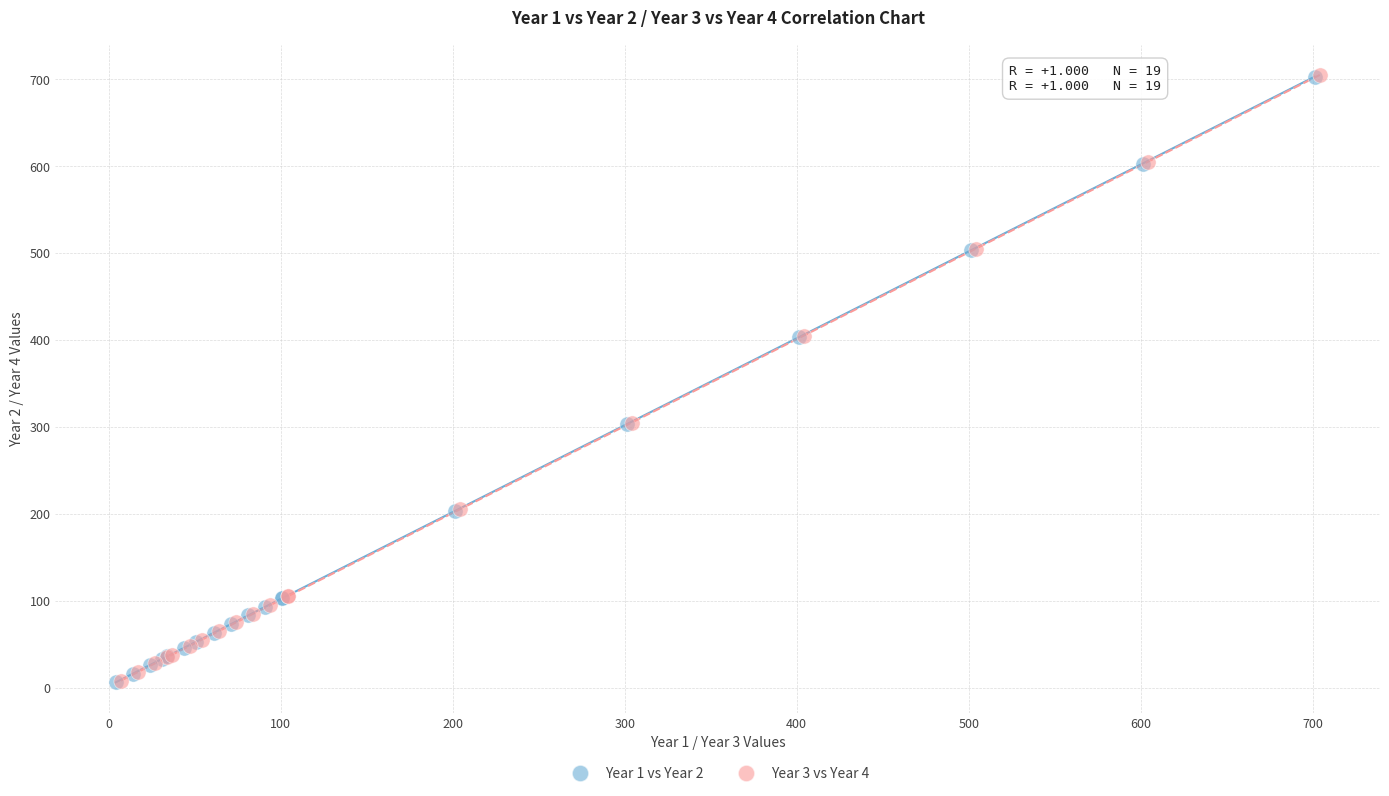

What are all the series names shown in the legend?

Year 1 vs Year 2, Year 3 vs Year 4